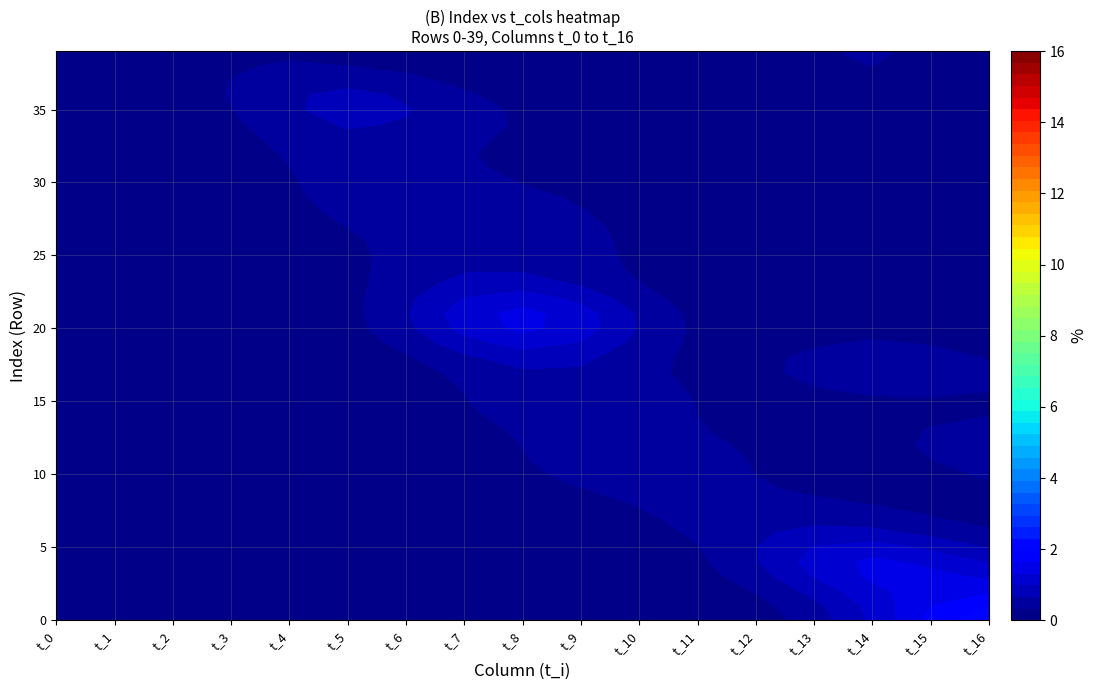

How many values in the 6 series exceed 0?

2